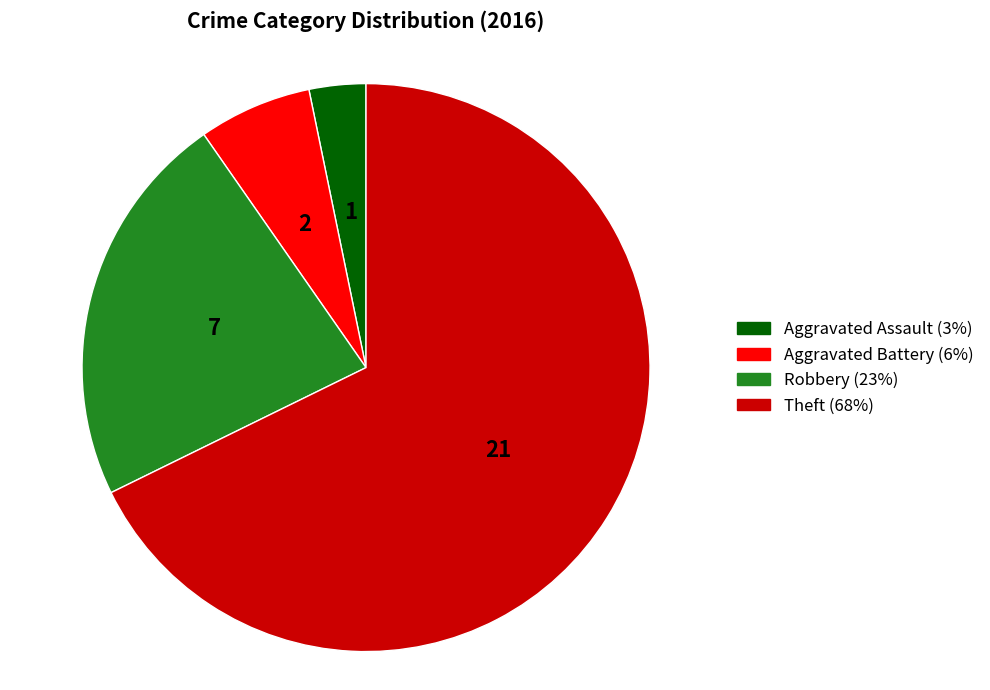

The Aggravated Battery slice represents 1% of the pie. True or false?

False